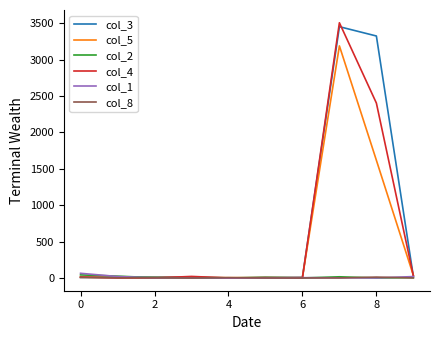

Where is the first local minimum for col_4?

4